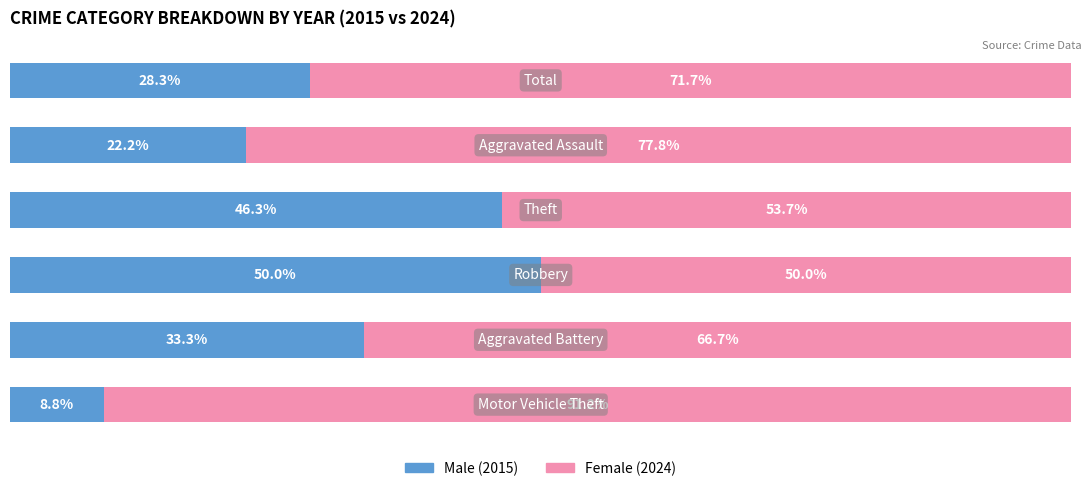

True or false: Female has a value of 93.3 at 3.

False